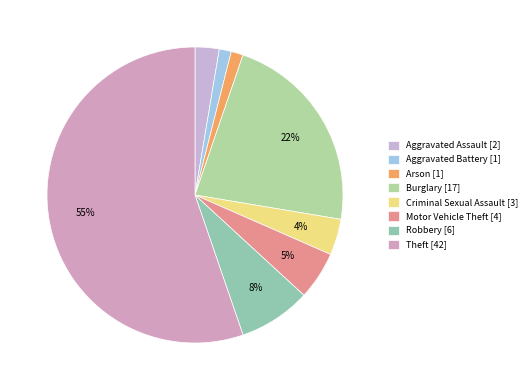

Between Aggravated Battery and Theft, which is larger?

Theft